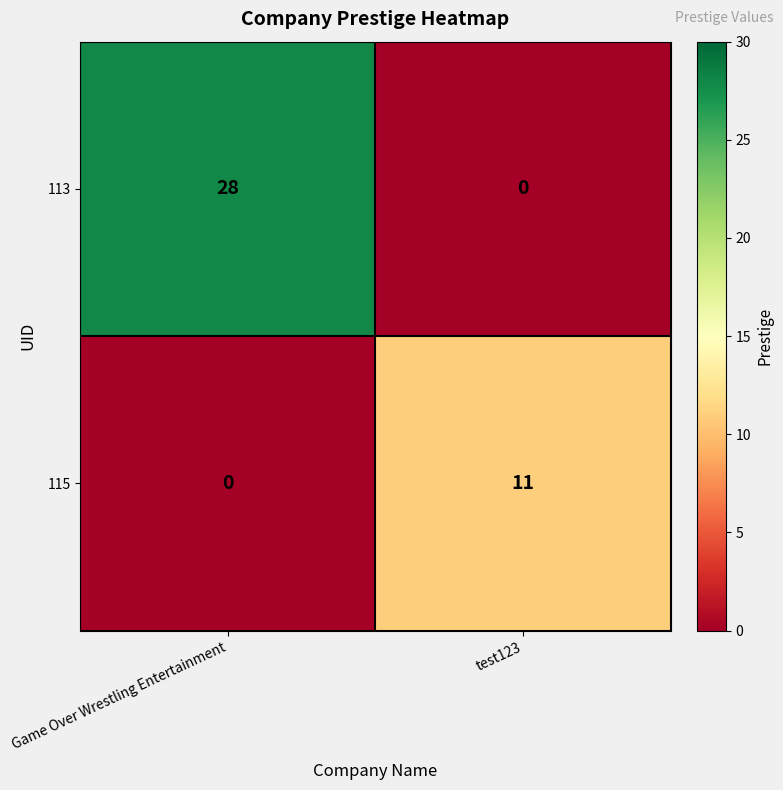

Reading right to left, what are all the values shown in this chart?

113: 0	28
115: 11	0